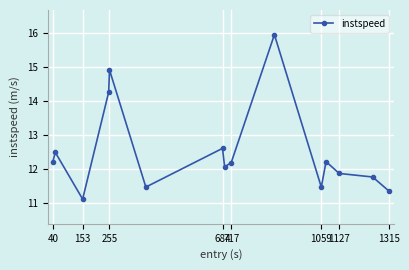

What is the greatest value displayed?

16.0